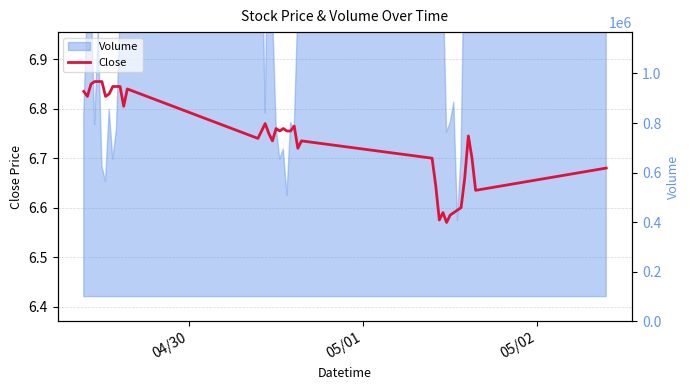

True or false: the data has more than 2 interior local peaks.

True